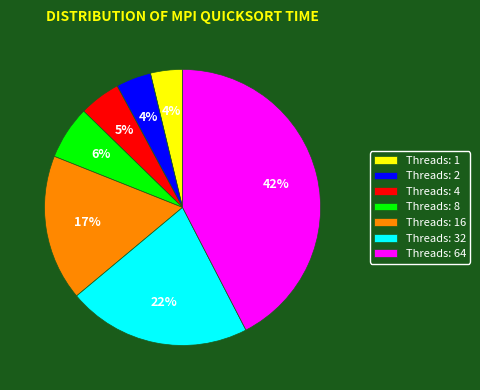

Which has a higher value, Threads: 8 or Threads: 4?

Threads: 8